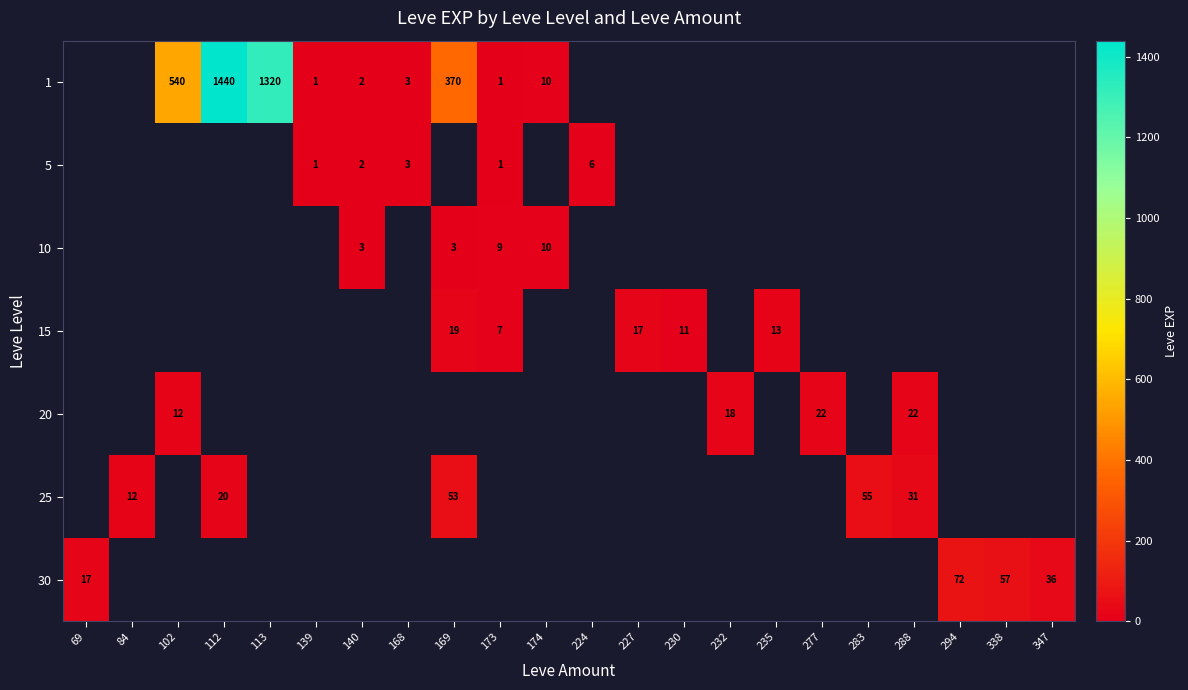

Which label corresponds to the largest value in the chart?

112